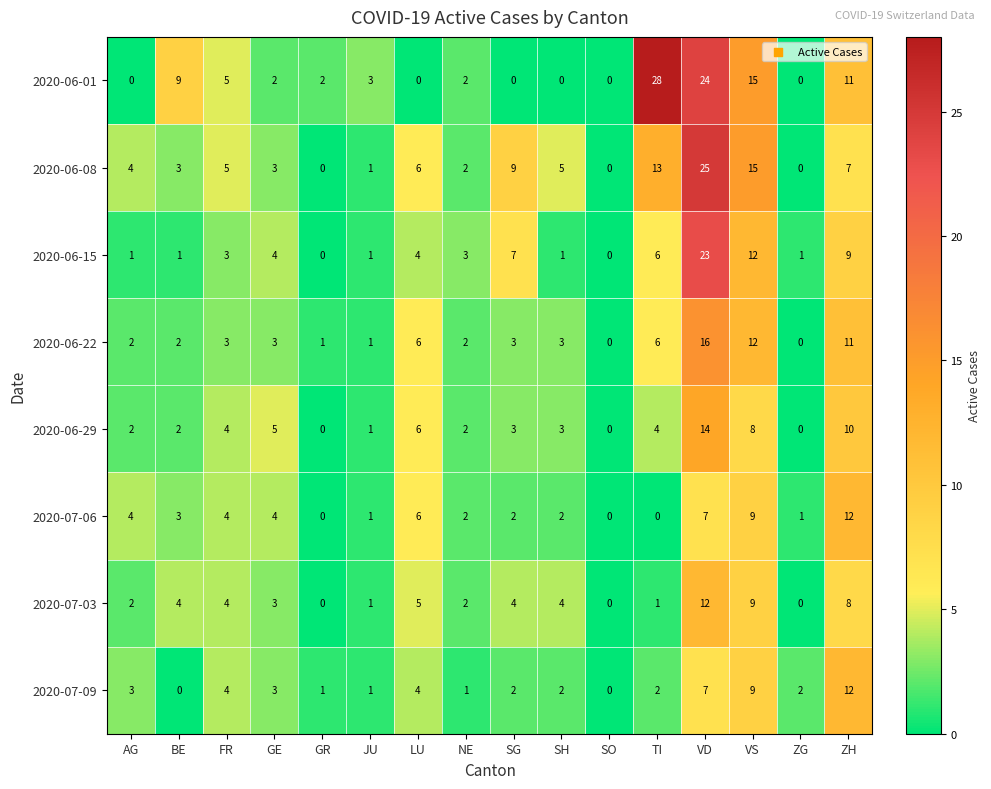

How many values in the 2020-06-01 series are below 2?

6